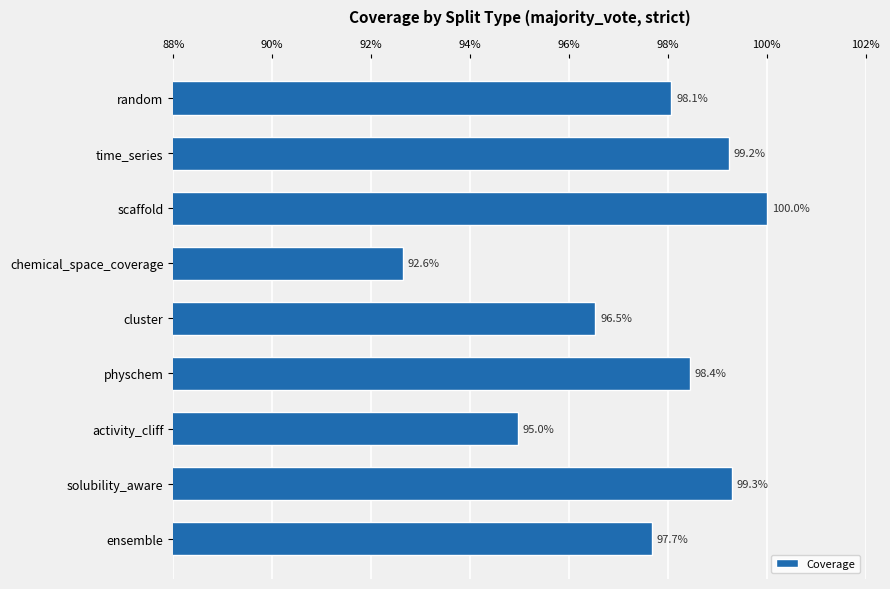

What is the maximum value shown in the chart?

1.0